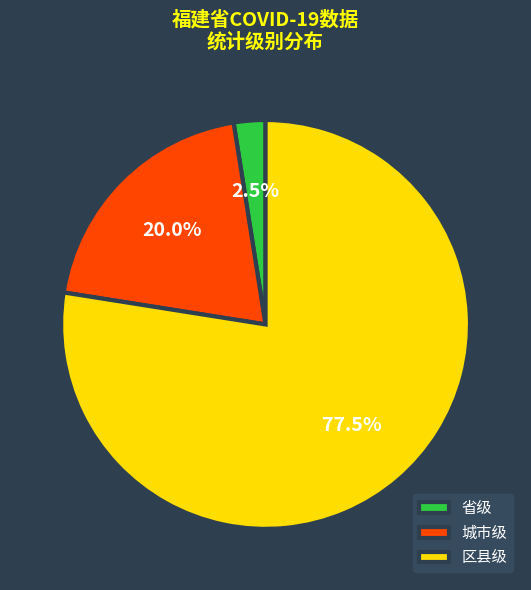

How many segments does this pie chart have?

3